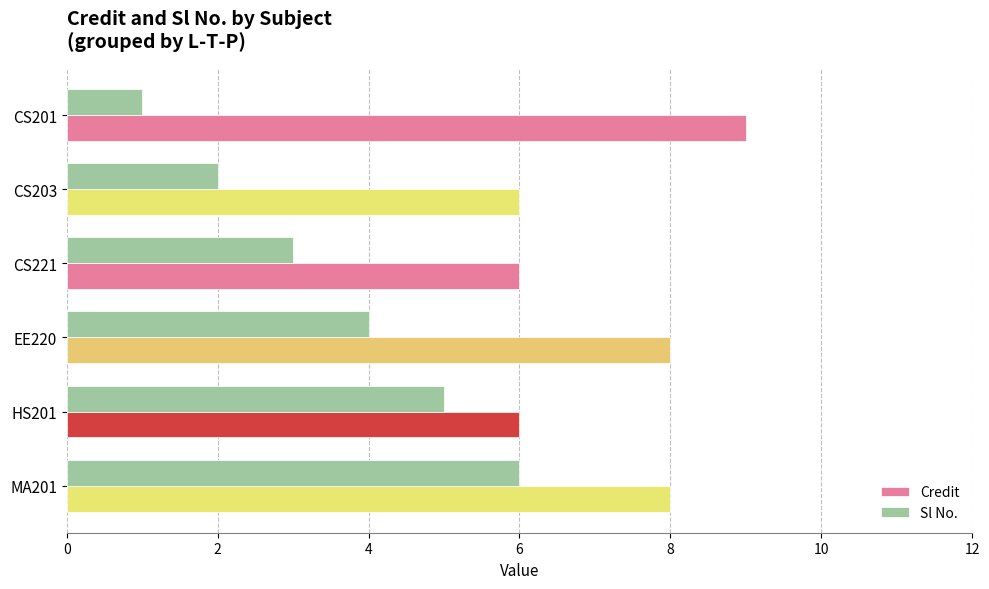

Is it true that Credit equals 9 at CS201?

True